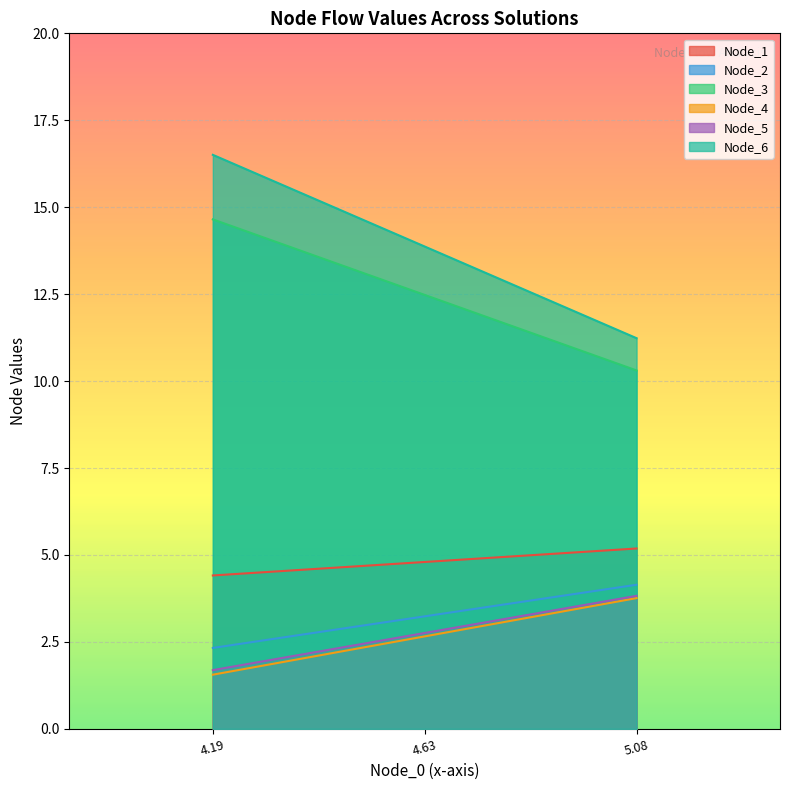

Between 4.19 and 4.63, which series saw the biggest shift?

Node_6